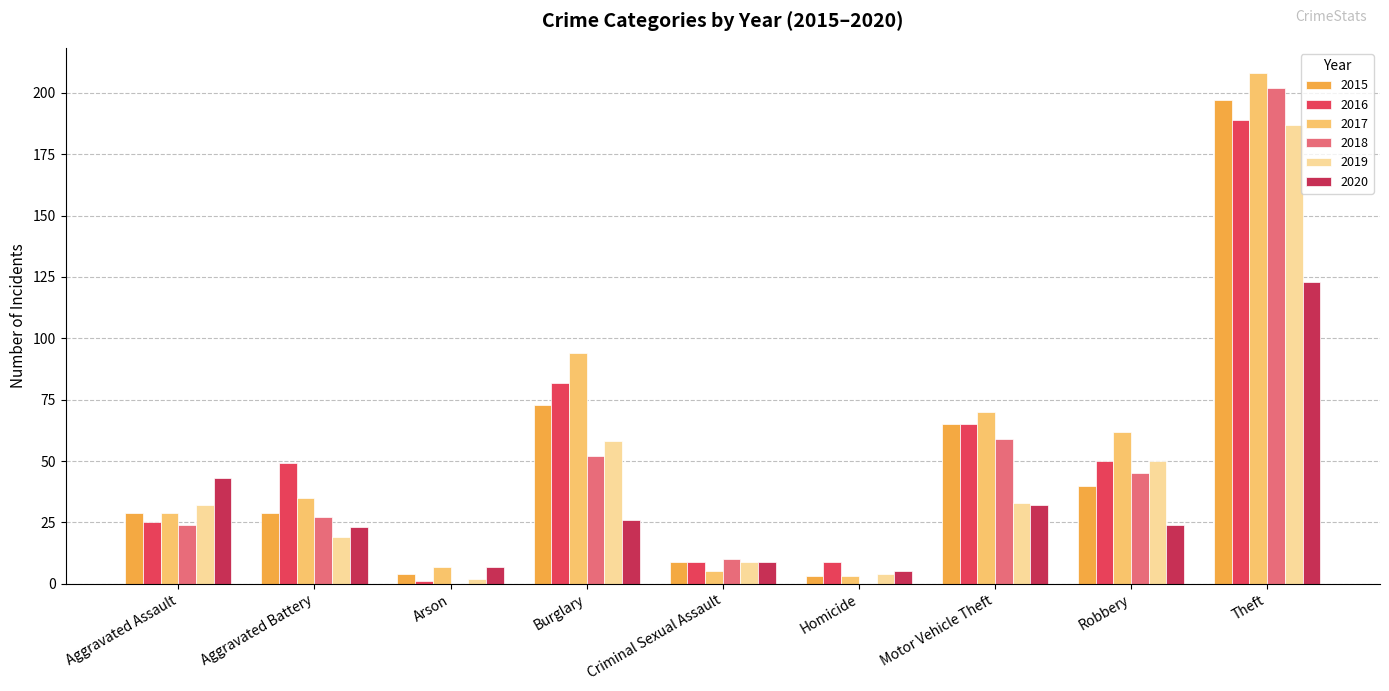

What are all the series names shown in the legend?

2015, 2016, 2017, 2018, 2019, 2020